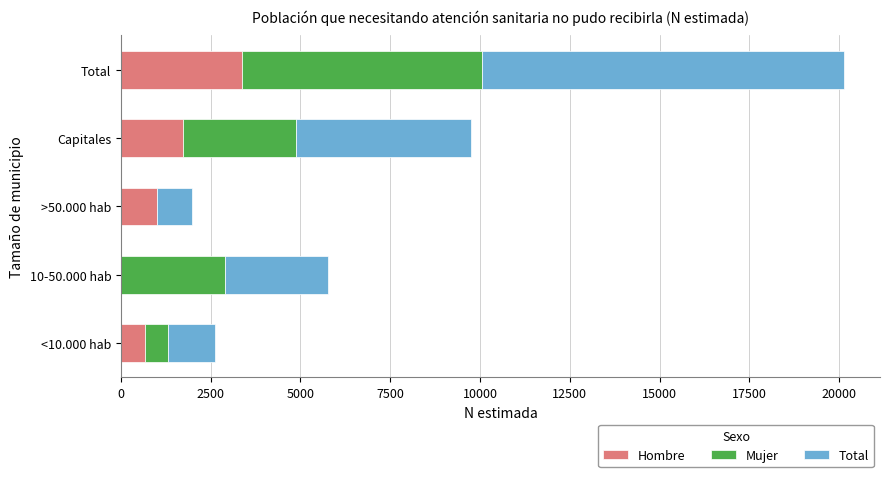

At which category is the sum across all series the highest?

Total